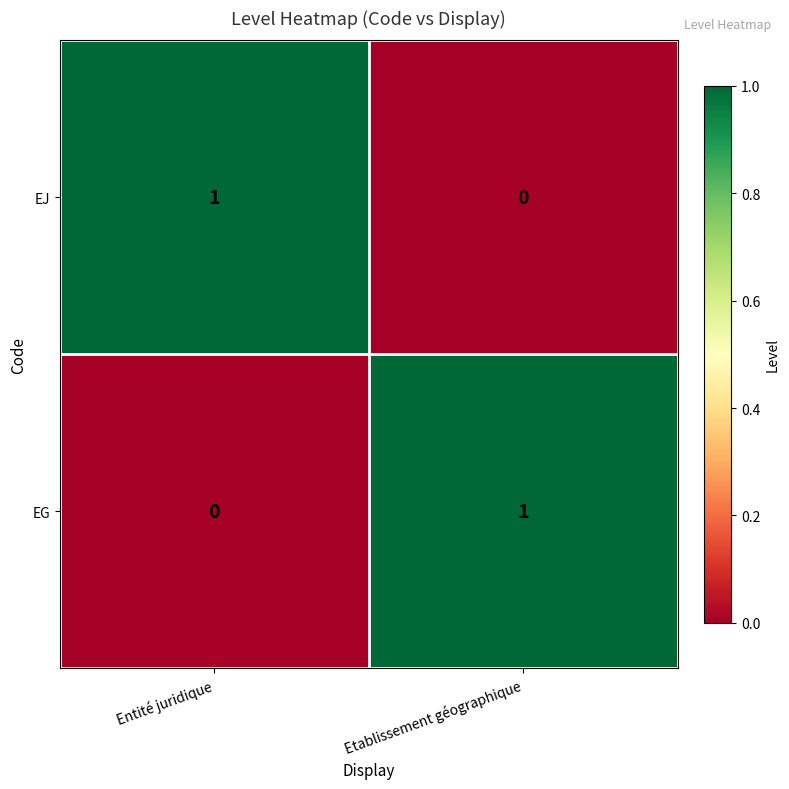

Rank the series at Etablissement géographique from highest to lowest value.

EG, EJ